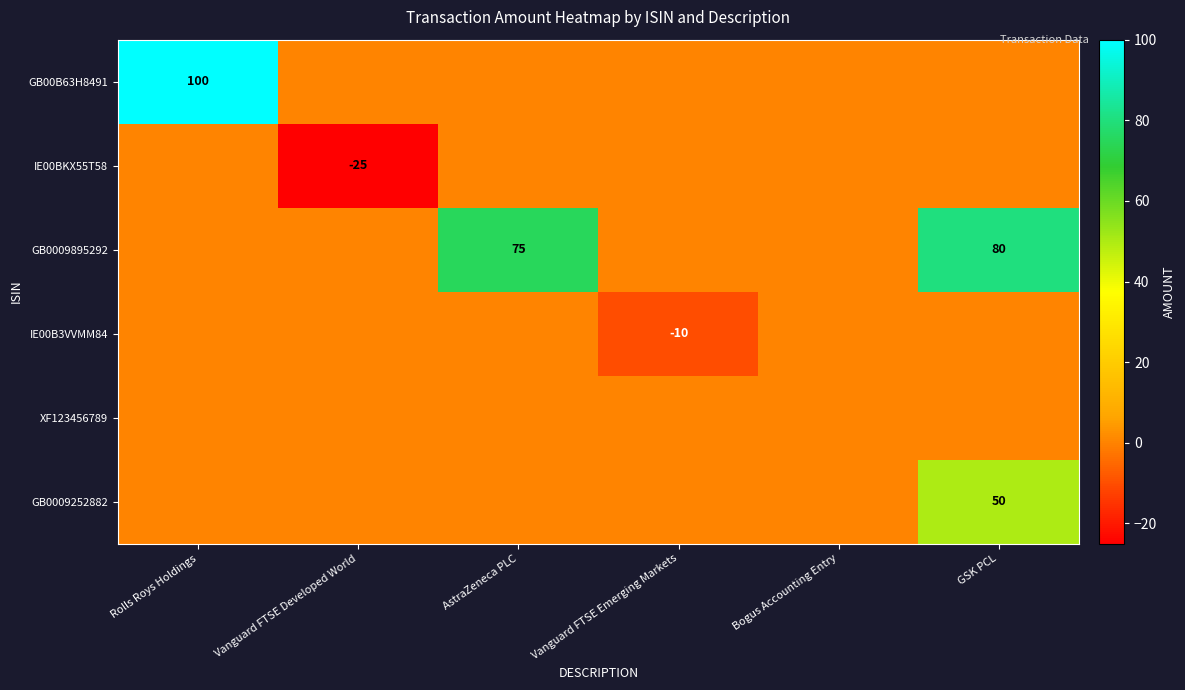

The value of IE00B3VVMM84 at Vanguard FTSE Emerging Markets is -17. True or false?

False